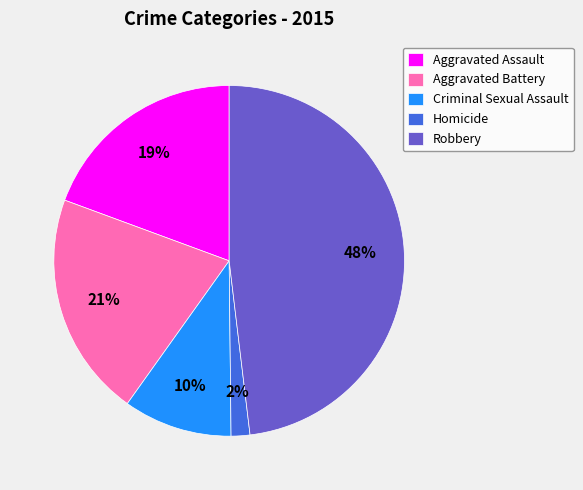

Is it true that Aggravated Assault is 14% of the pie?

False